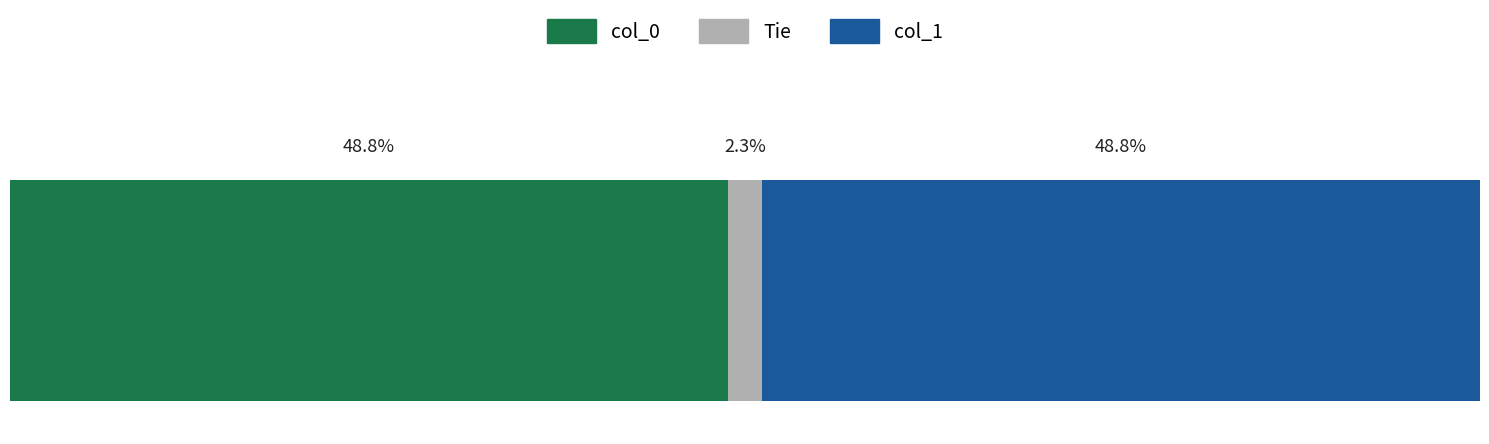

What are all the series names shown in the legend?

col_0, Tie, col_1